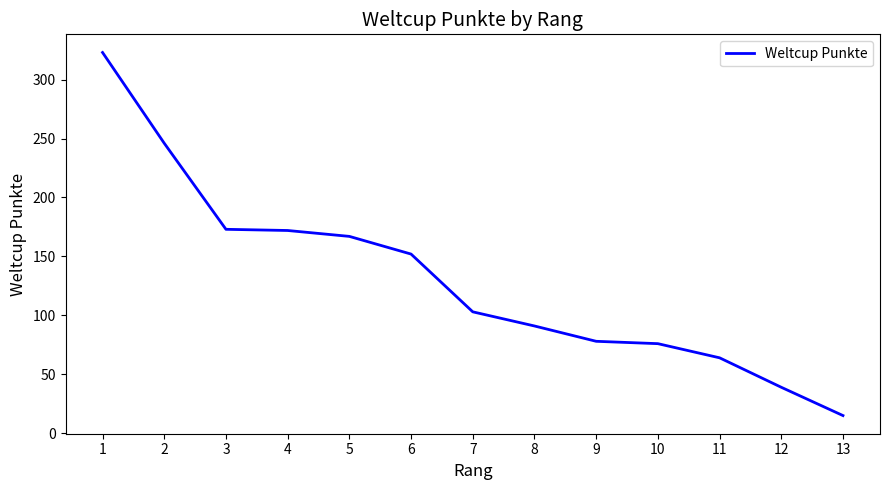

What is the difference between the values at 13 and 12?

24